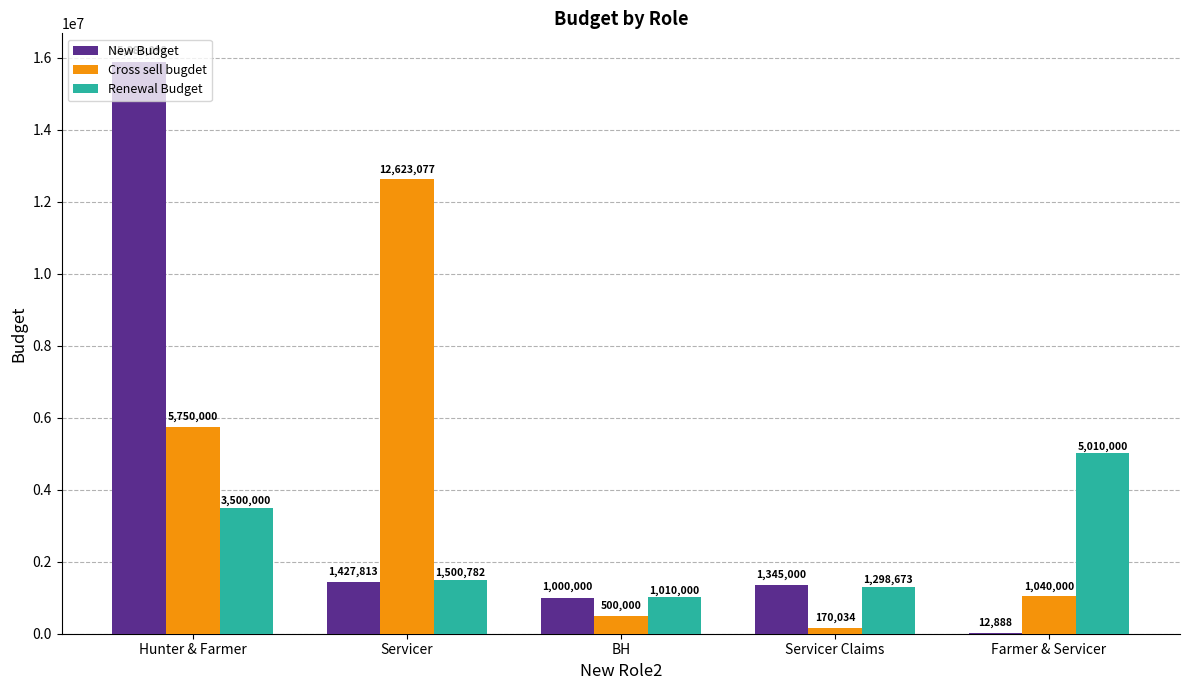

Reading left to right, what are all the values shown in this chart?

New Budget: Hunter & Farmer=15888092	Servicer=1427813	BH=1000000	Servicer Claims=1345000	Farmer & Servicer=12888
Cross sell bugdet: Hunter & Farmer=5750000	Servicer=12623077	BH=500000	Servicer Claims=170034	Farmer & Servicer=1040000
Renewal Budget: Hunter & Farmer=3500000	Servicer=1500782	BH=1010000	Servicer Claims=1298673	Farmer & Servicer=5010000